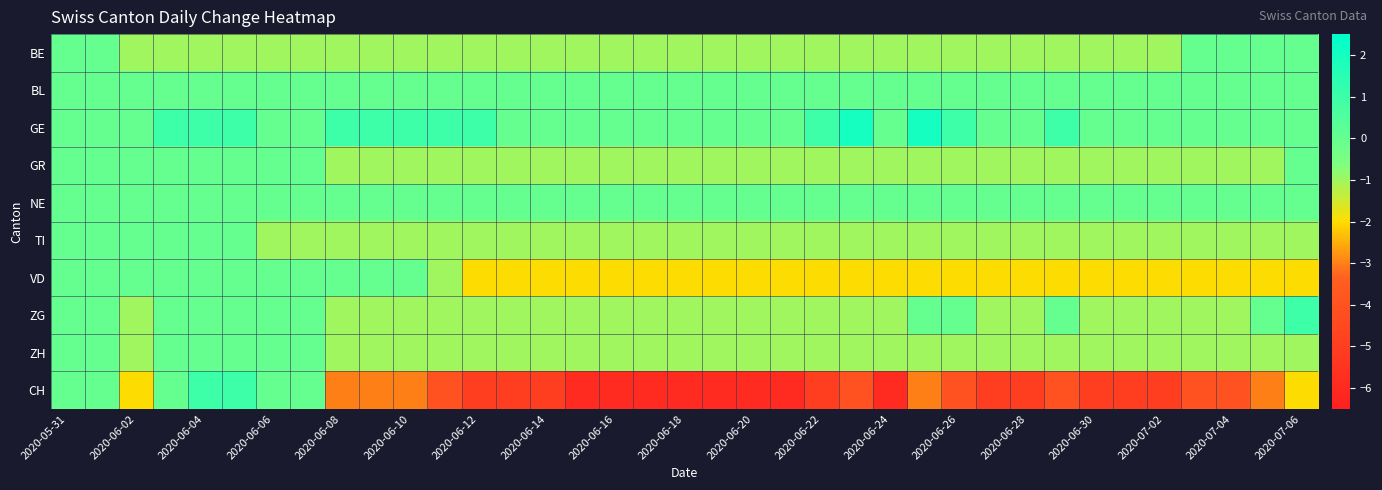

At how many categories does at least one series exceed -2?

37